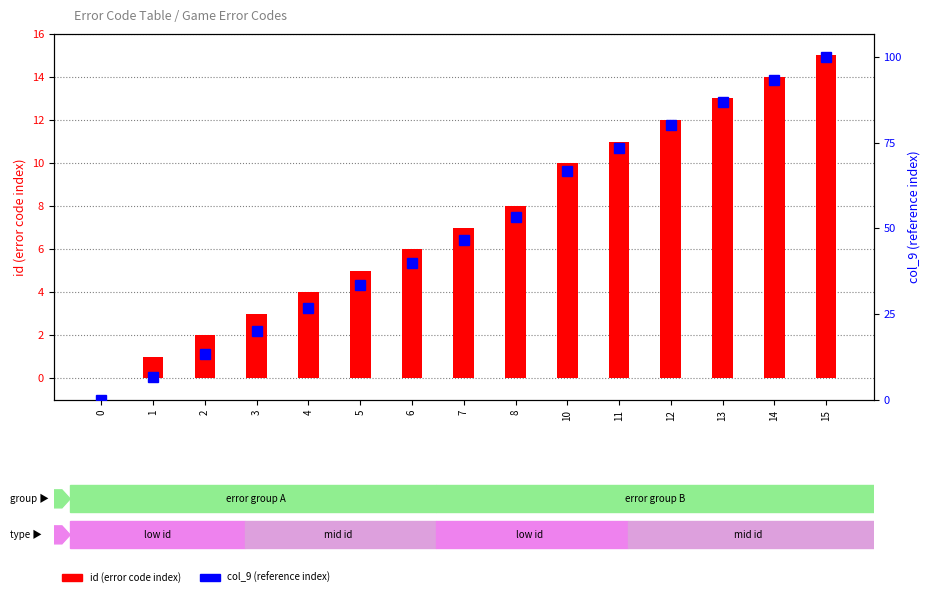

At 3, list the series in order from largest to smallest.

col_9 (reference index %), id (error code index)